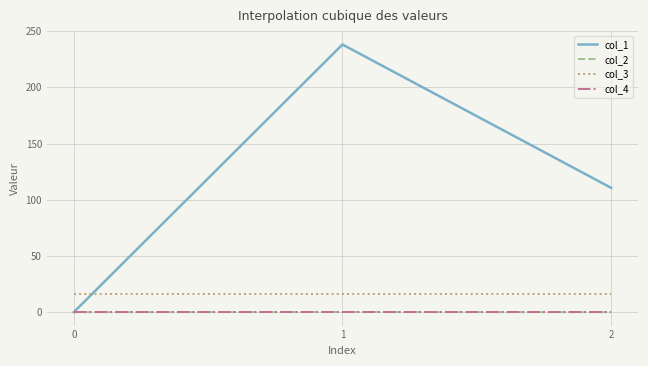

Which series has the largest total across all categories?

col_1